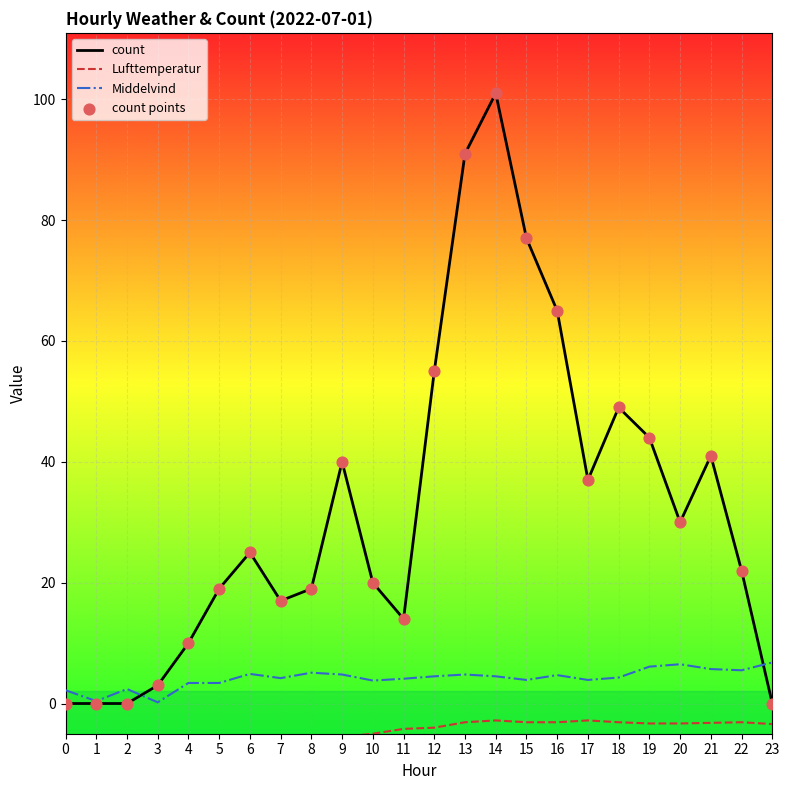

Which series contains the lowest Y value?

Lufttemperatur